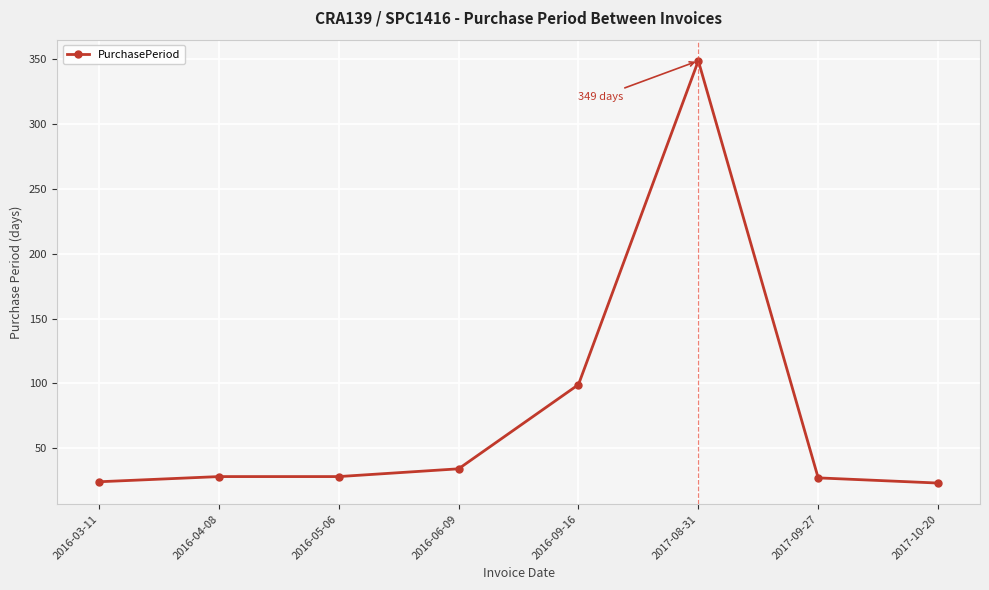

What is the label of the 2nd point from the right?

2017-09-27